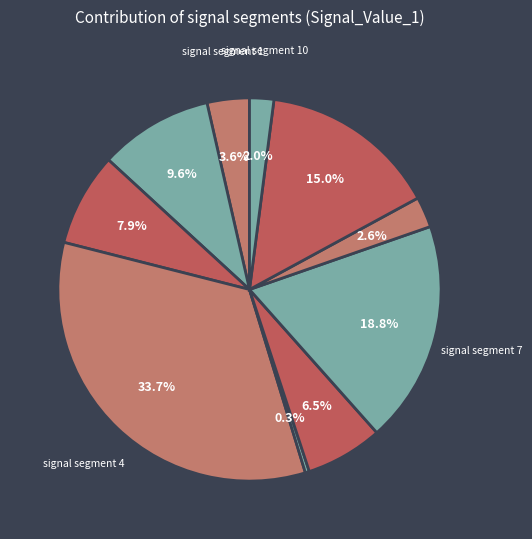

How many segments does this pie chart have?

10